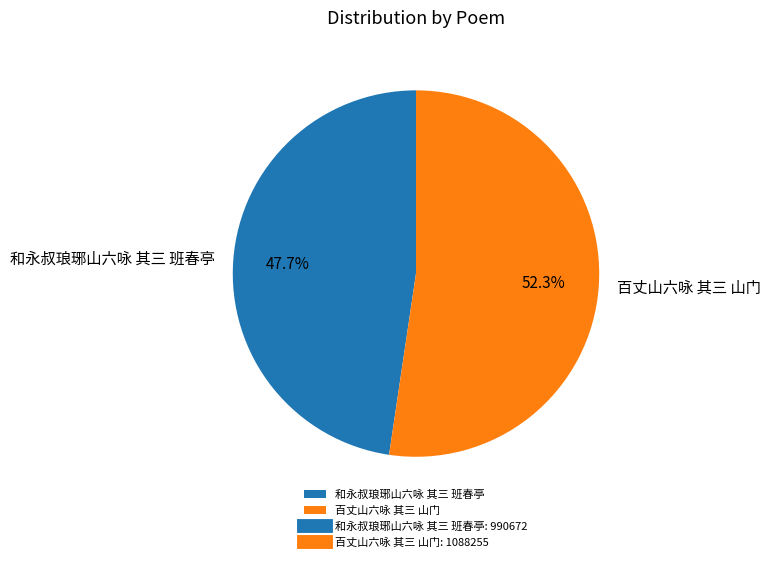

Count the number of slices in the pie.

2